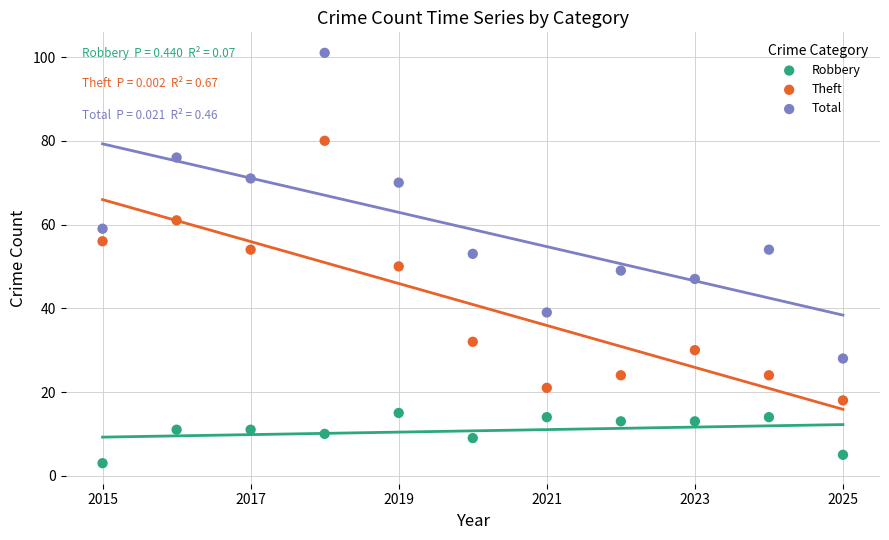

Which series contains the lowest Y value?

Robbery